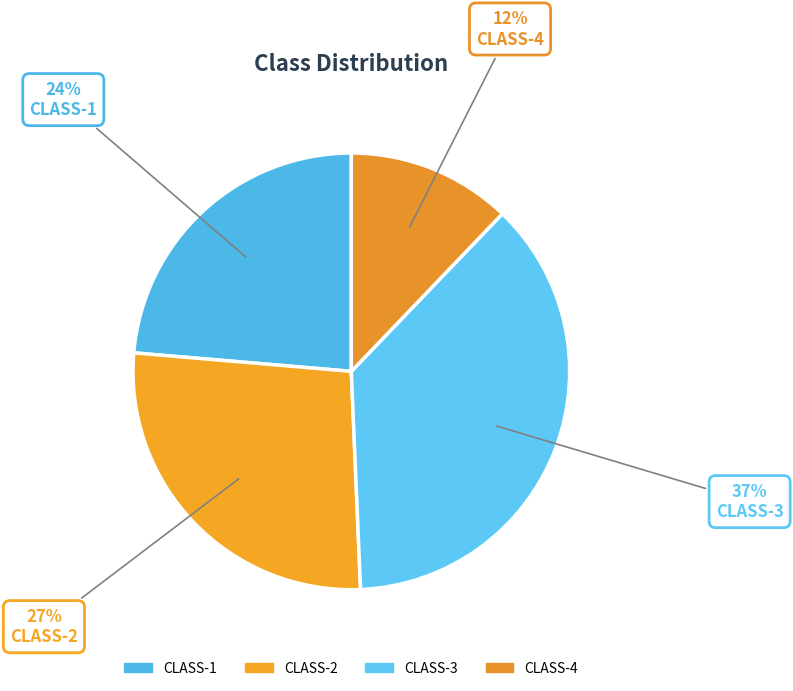

To the nearest percent, what percentage of the pie is CLASS-4?

12%